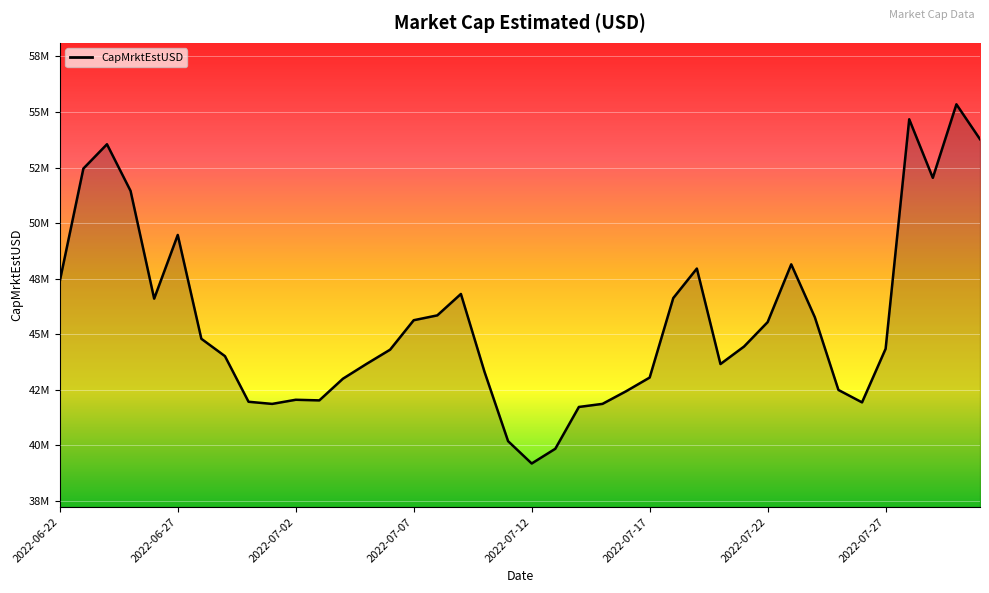

Rank the categories by value from lowest to highest.

2022-07-12, 2022-07-13, 2022-07-11, 2022-07-14, 2022-07-01, 2022-07-15, 2022-07-26, 2022-06-30, 2022-07-03, 2022-07-02, 2022-07-16, 2022-07-25, 2022-07-04, 2022-07-17, 2022-07-10, 2022-07-20, 2022-07-05, 2022-06-29, 2022-07-06, 2022-07-27, 2022-07-21, 2022-06-28, 2022-07-22, 2022-07-07, 2022-07-24, 2022-07-08, 2022-06-26, 2022-07-18, 2022-07-09, 2022-06-22, 2022-07-19, 2022-07-23, 2022-06-27, 2022-06-25, 2022-07-29, 2022-06-23, 2022-06-24, 2022-07-31, 2022-07-28, 2022-07-30